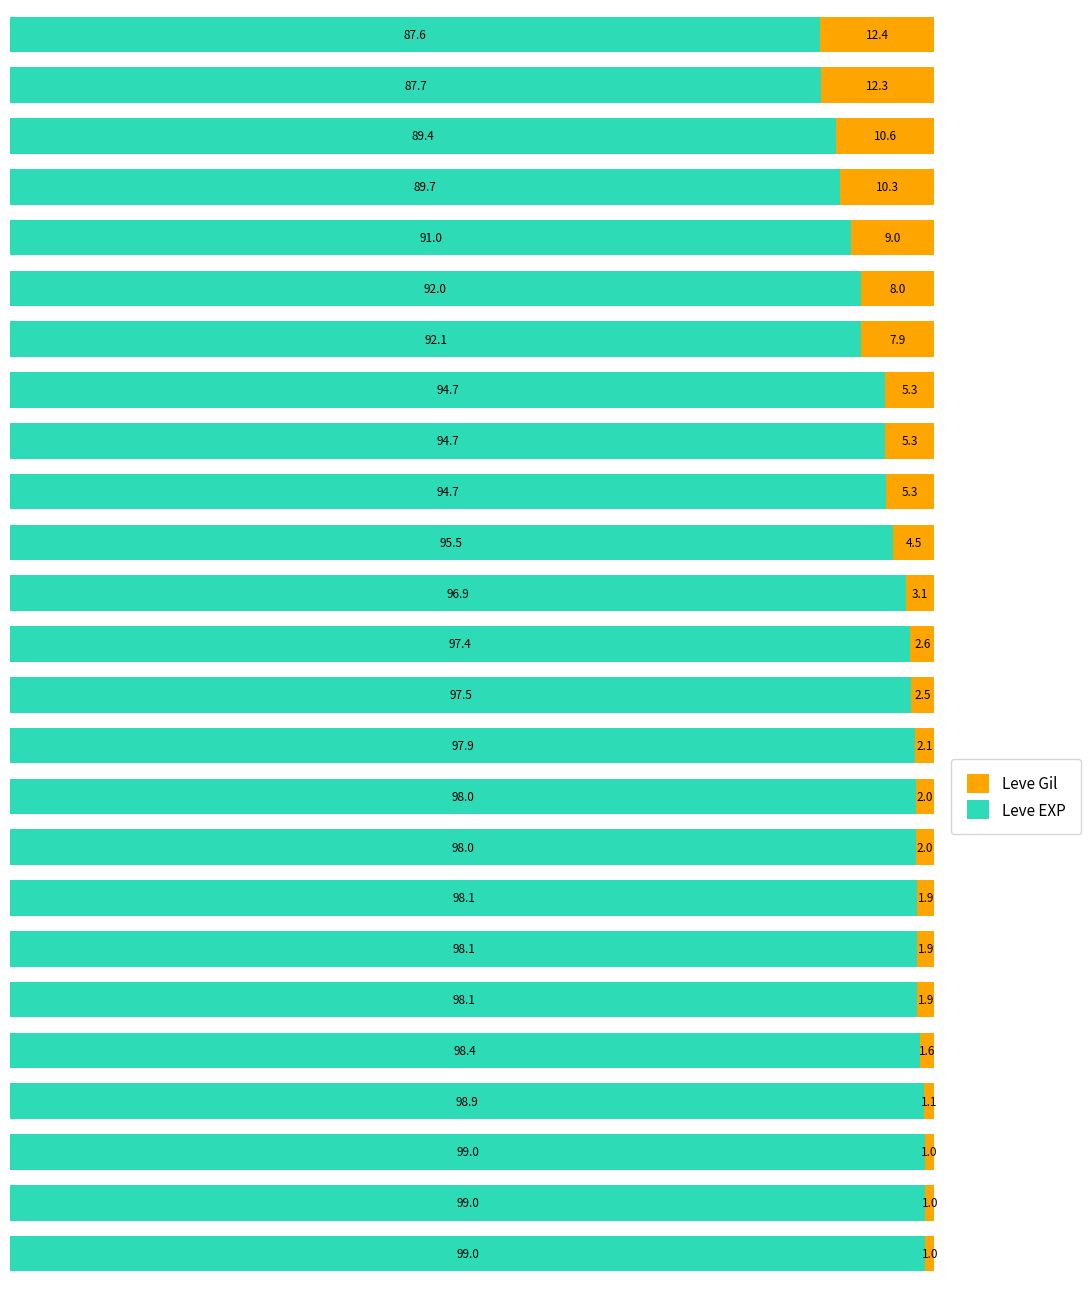

What is the difference between the second highest and second lowest values in the Leve EXP series?

11.3